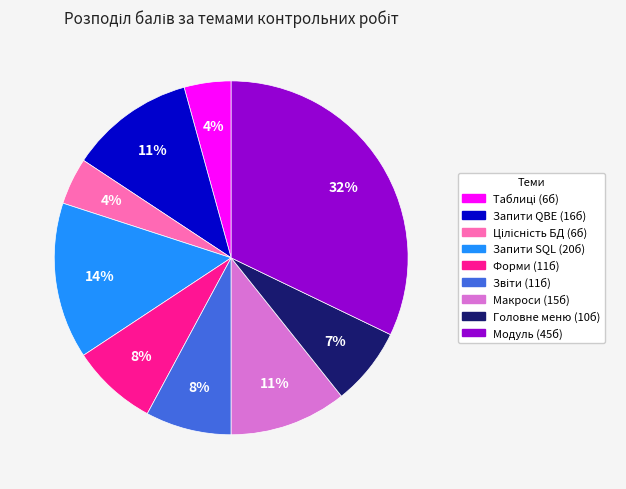

Count the number of slices in the pie.

9